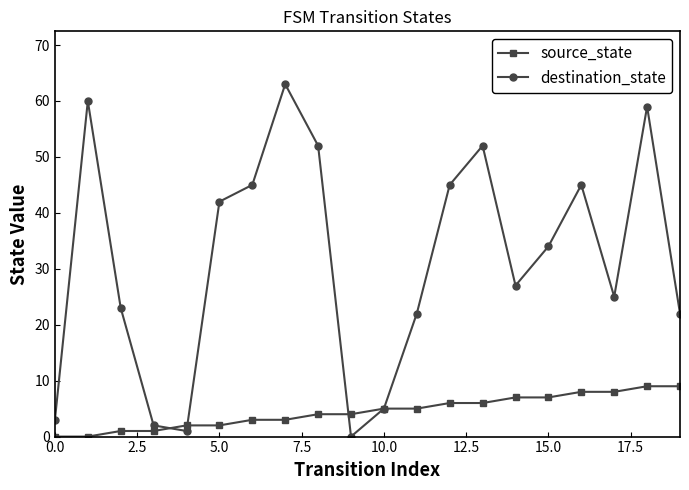

What is the highest value of the source_state series?

9